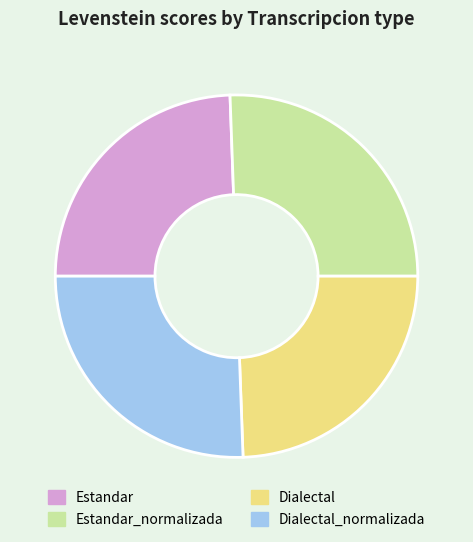

Is there any slice that represents more than half of the pie?

No